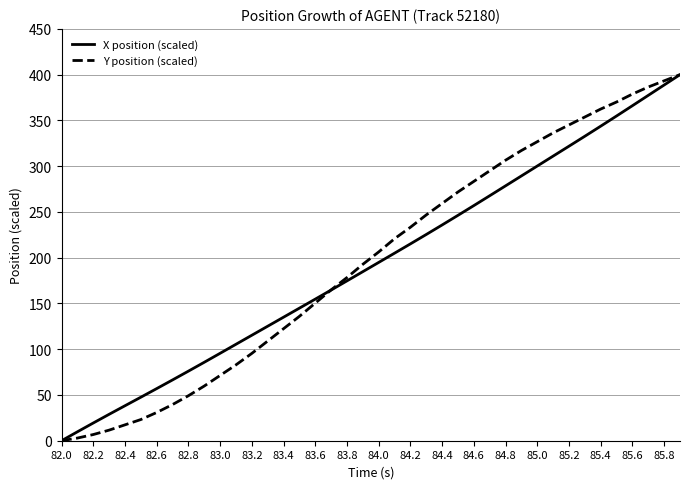

Reading left to right, extract all data points from this chart.

X position (scaled): 0.0	9.7	19.4	28.9	38.2	47.5	56.9	66.4	76.0	85.7	95.5	105.4	115.3	125.1	135.0	144.9	154.7	164.6	174.7	184.7	194.8	204.9	215.1	225.4	235.8	246.3	256.9	267.7	278.5	289.3	300.2	311.0	321.8	332.7	343.7	354.8	366.1	377.4	388.7	400.0
Y position (scaled): 0.0	2.9	6.7	11.6	17.3	23.1	30.8	39.5	49.2	59.8	71.3	82.9	95.4	108.9	122.4	135.9	150.4	164.8	178.3	192.8	206.3	220.7	233.3	246.7	259.3	271.8	283.4	294.9	306.5	317.1	326.7	336.4	345.1	353.7	362.4	370.1	378.8	386.5	393.3	400.0